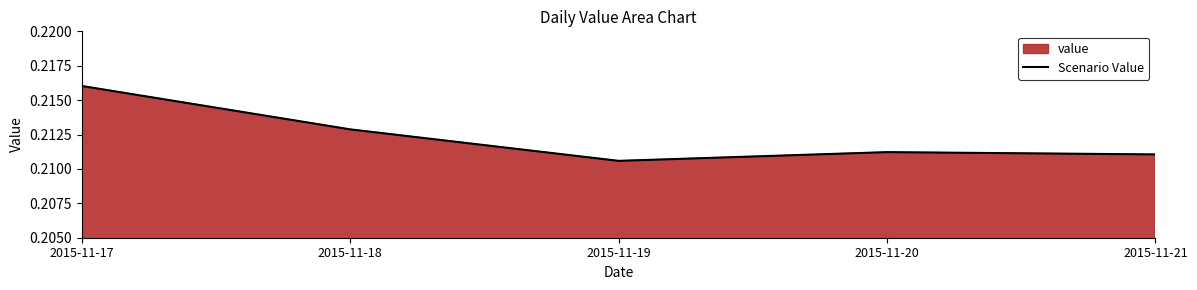

How many data points does each series have?

5